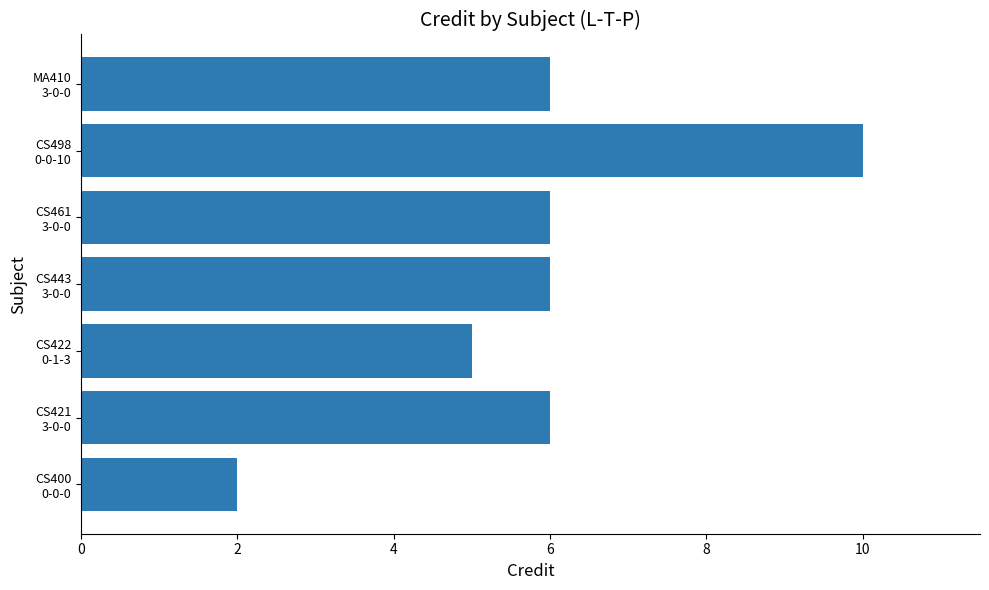

What is the maximum value shown in the chart?

10